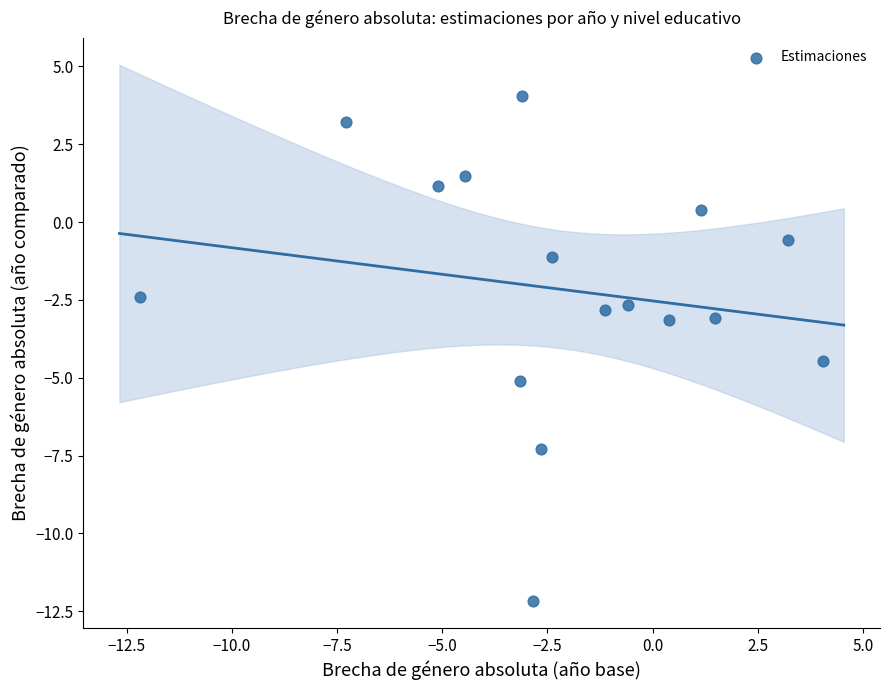

What is the range of X values (max minus min)?

16.2